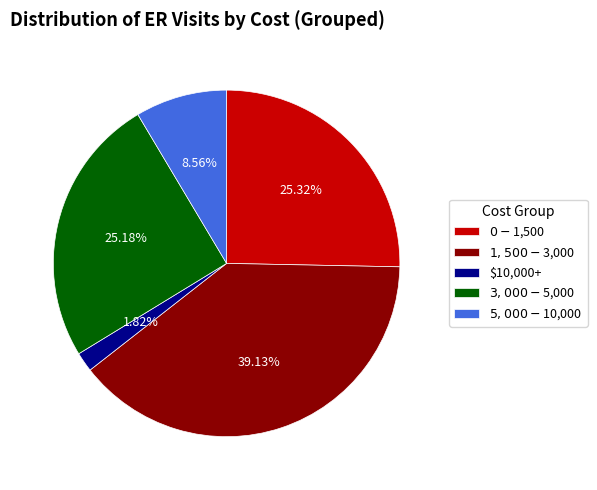

How many slices are in this pie chart?

5